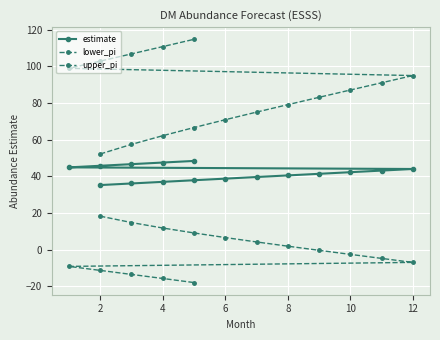

Rank the series by their average value, from highest to lowest.

upper_pi, estimate, lower_pi